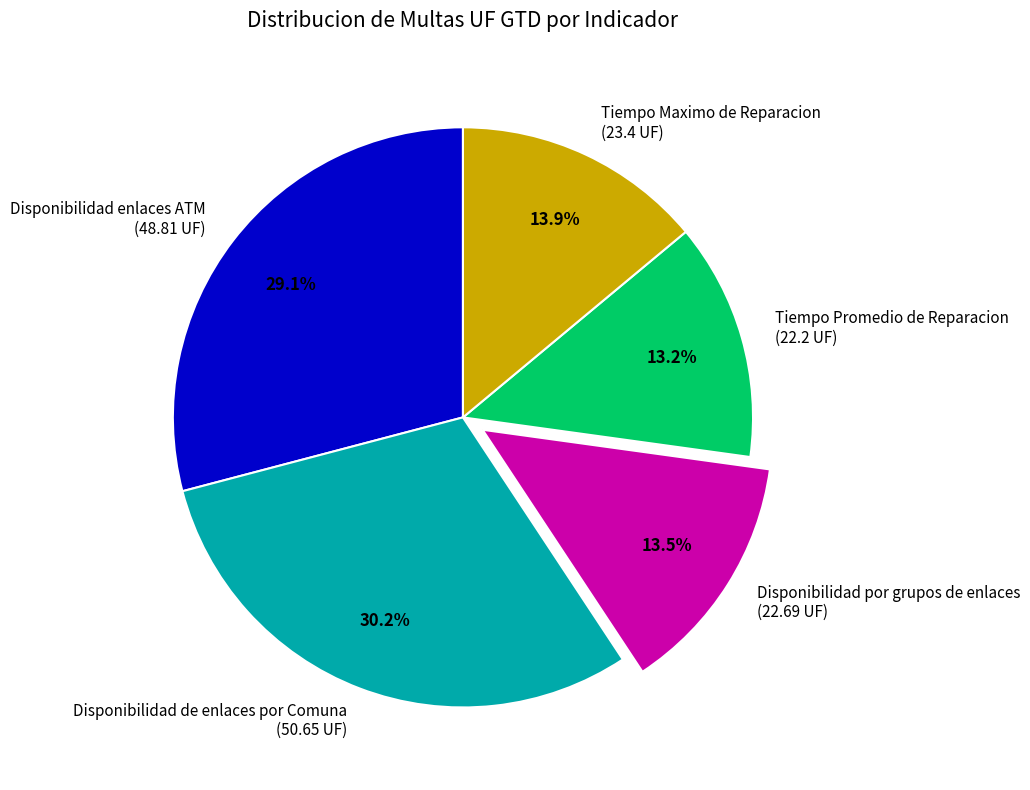

To the nearest percent, what is the difference between the largest and smallest slice percentages?

17%